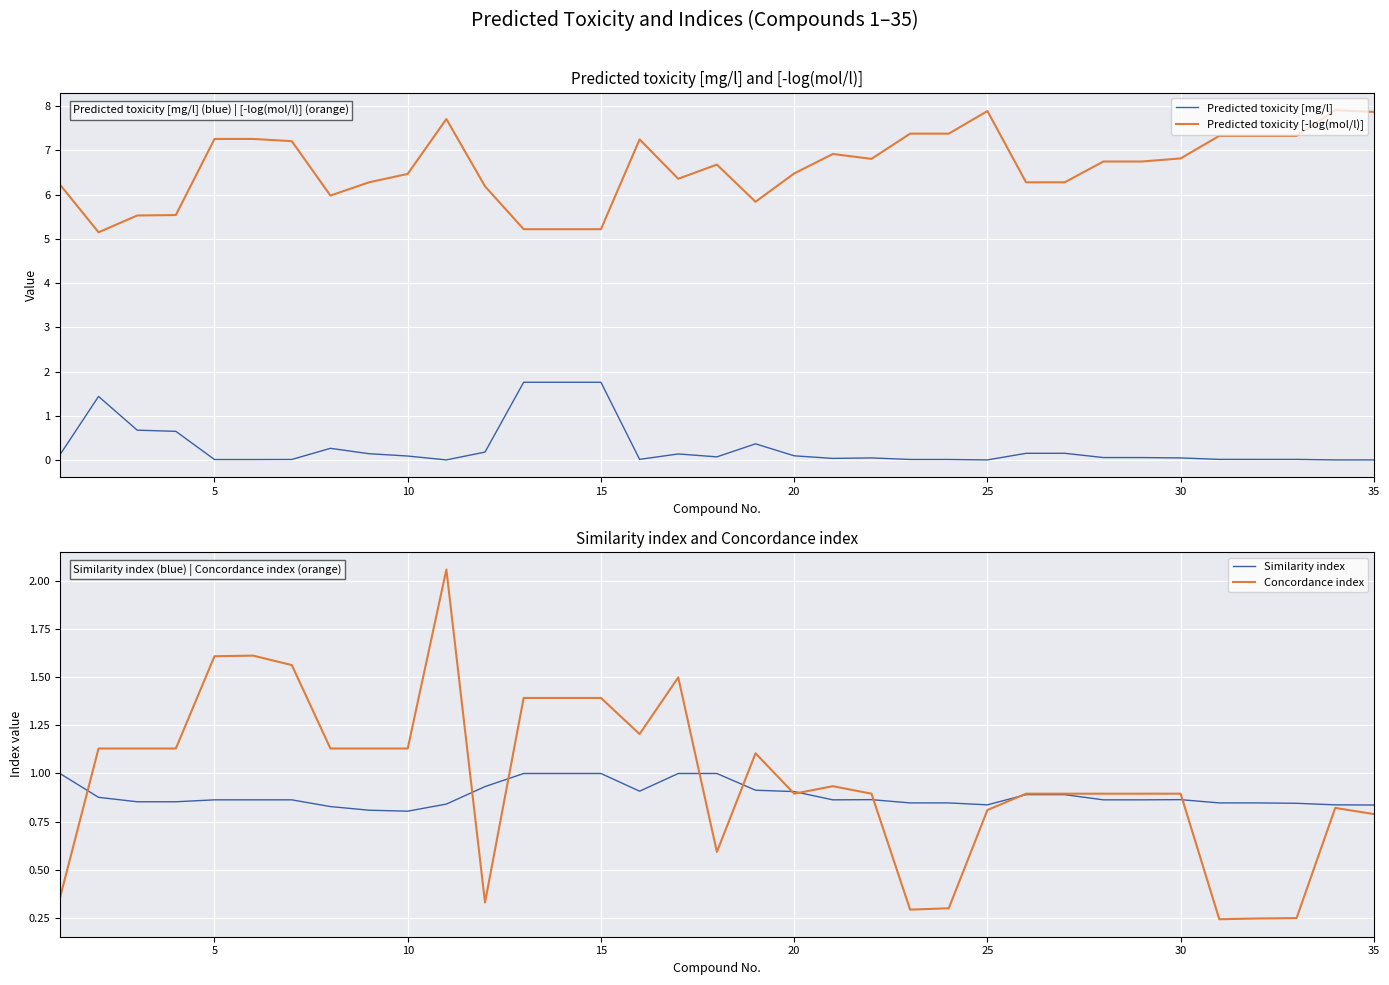

Does the chart display data point markers on the line(s)?

No